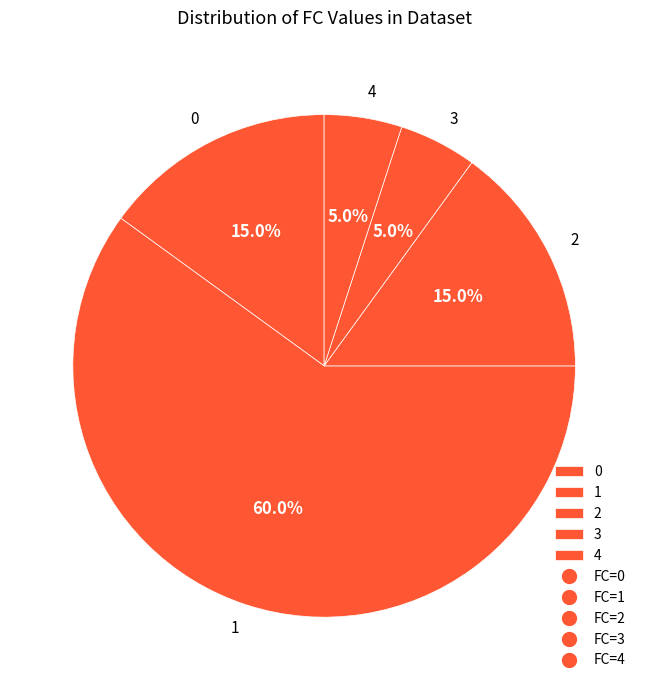

Combined, do 4 and 2 account for over 50%?

No